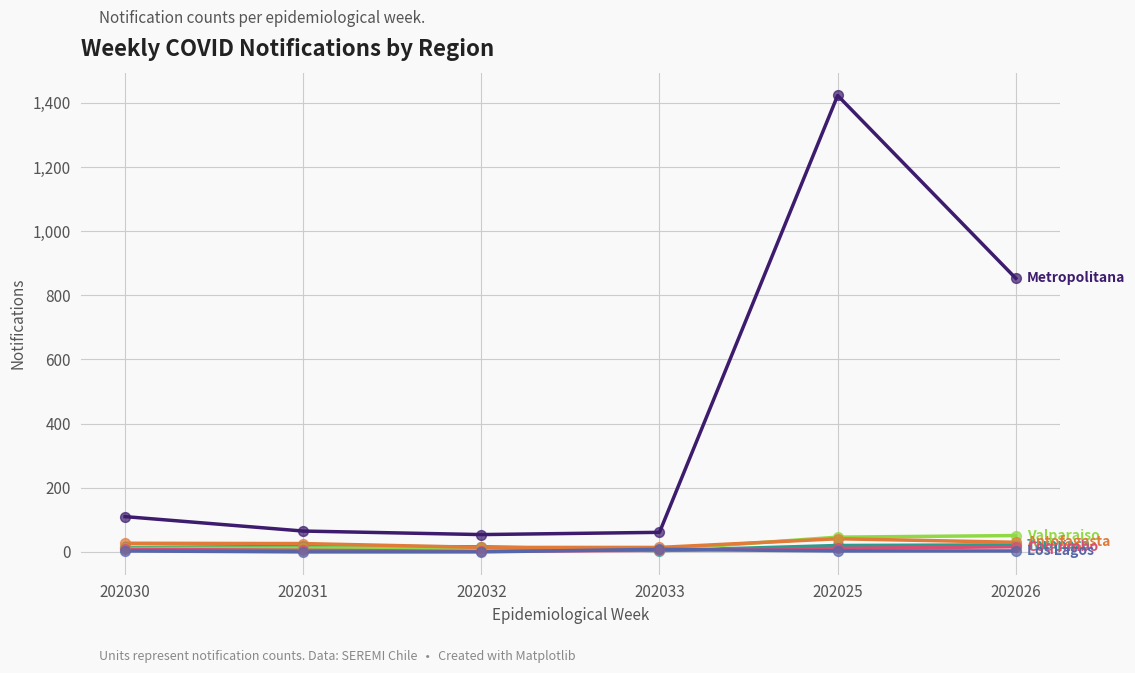

At which category is the sum across all series the highest?

202025